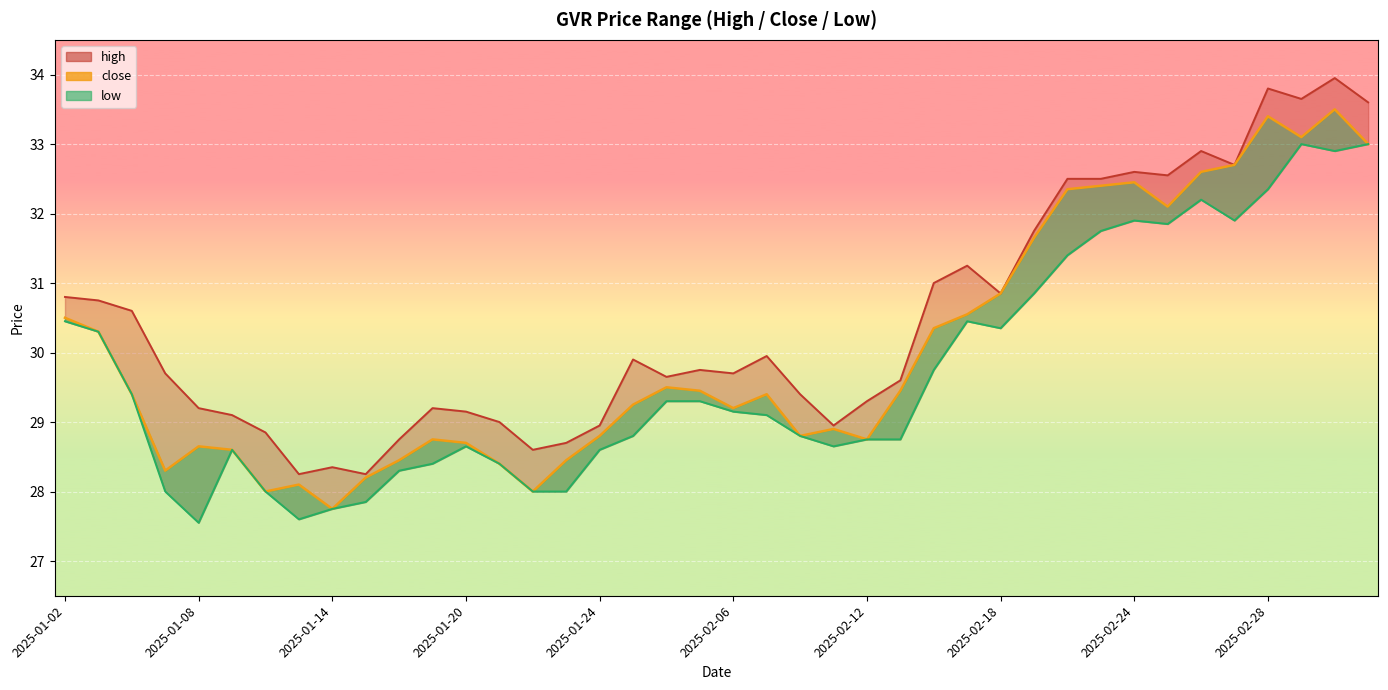

What is the difference between the high values at 2025-01-22 and 2025-01-23?

0.1